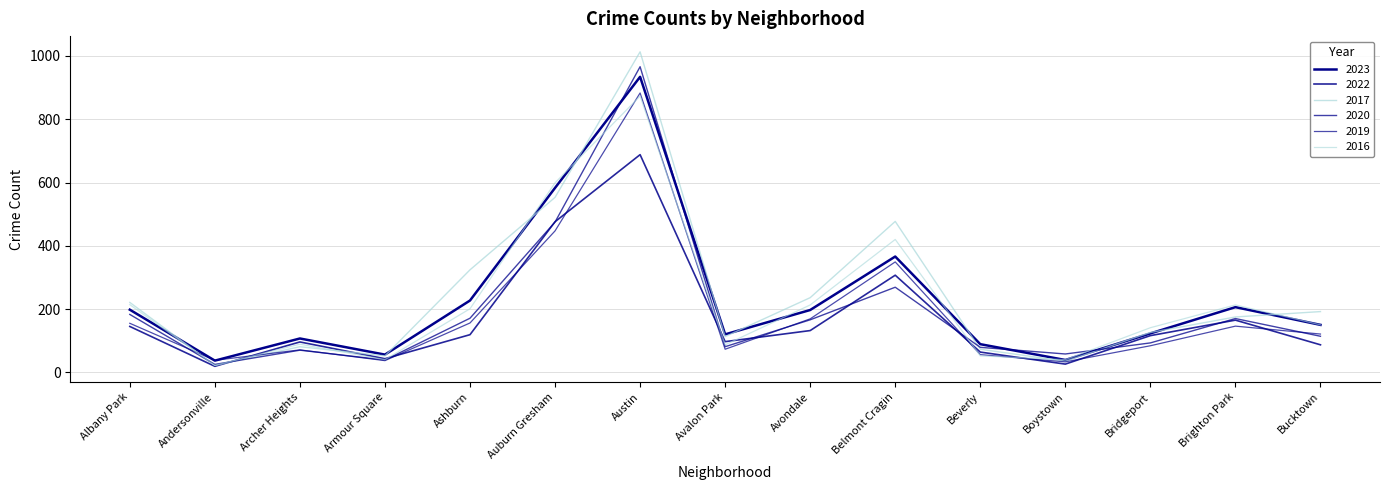

How many lines are shown in the chart?

6